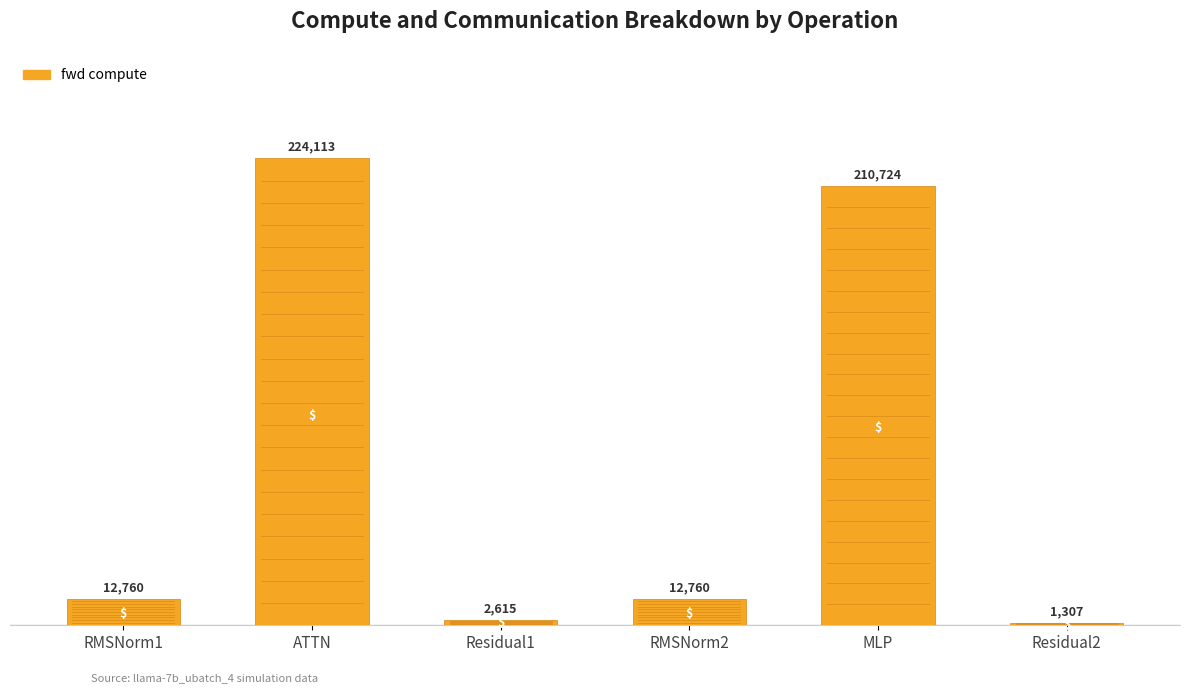

The chart shows a value of 12759.8 at RMSNorm1. True or false?

True